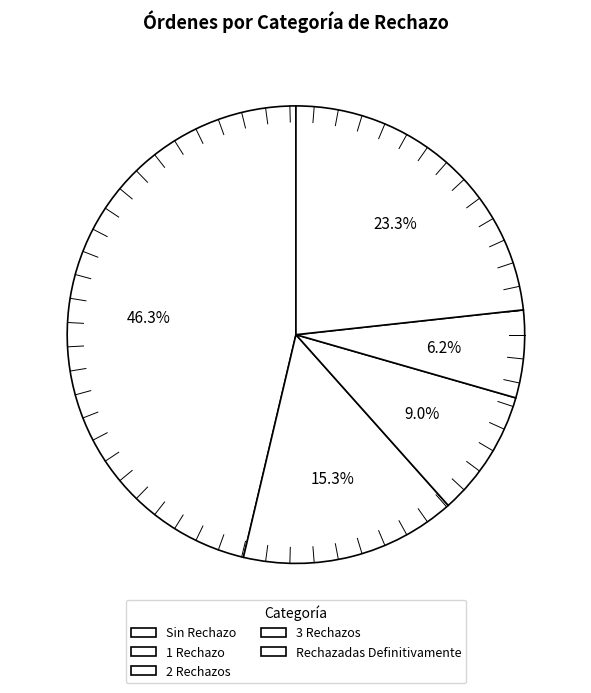

How many segments does this pie chart have?

5